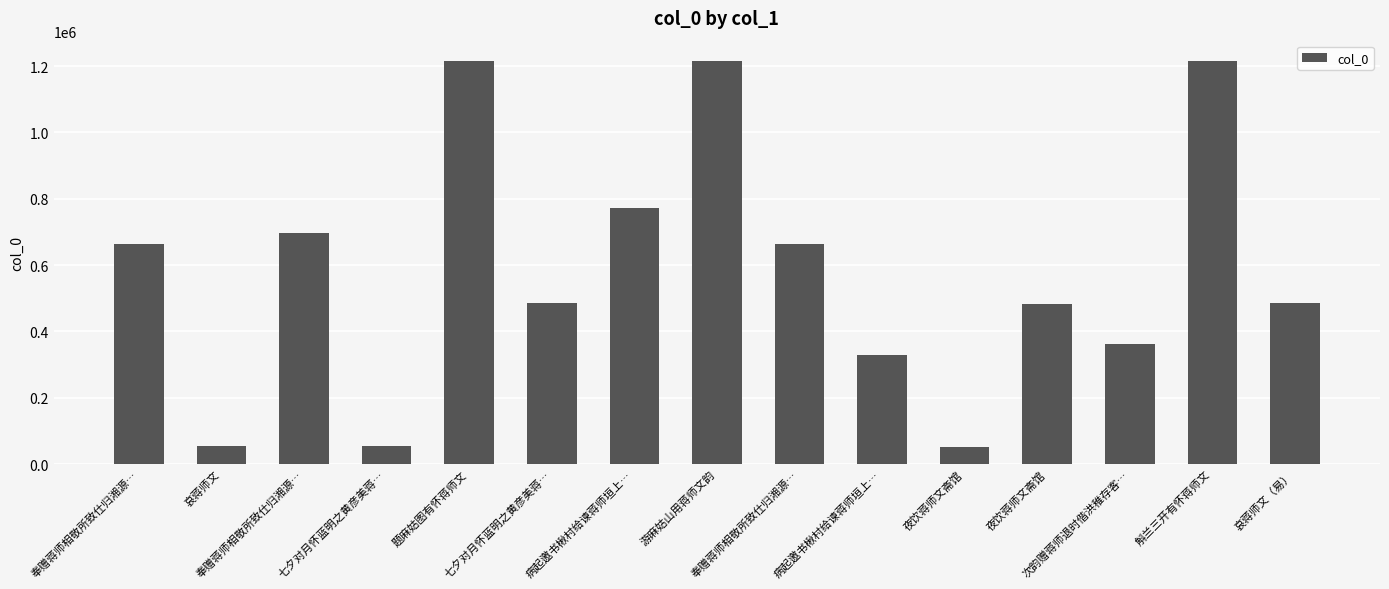

How many data points does each series have?

15